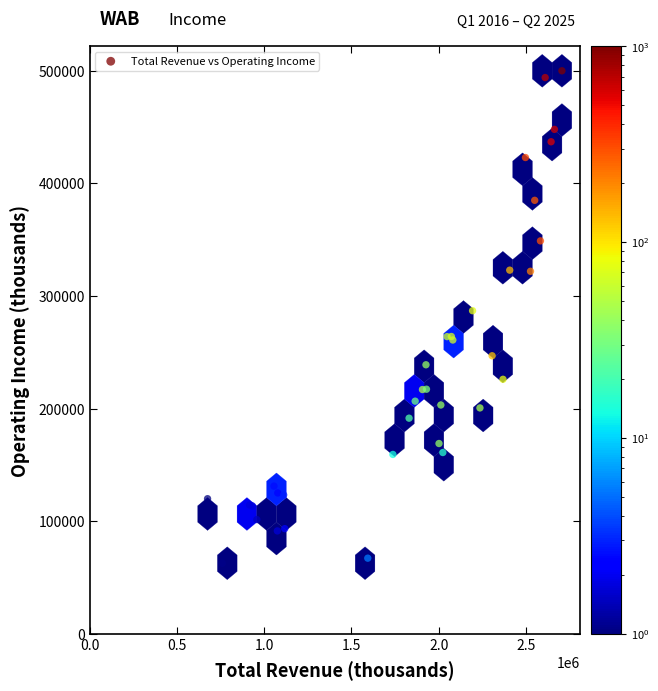

What Y value in the scatter plot is closest to 281400?

287000